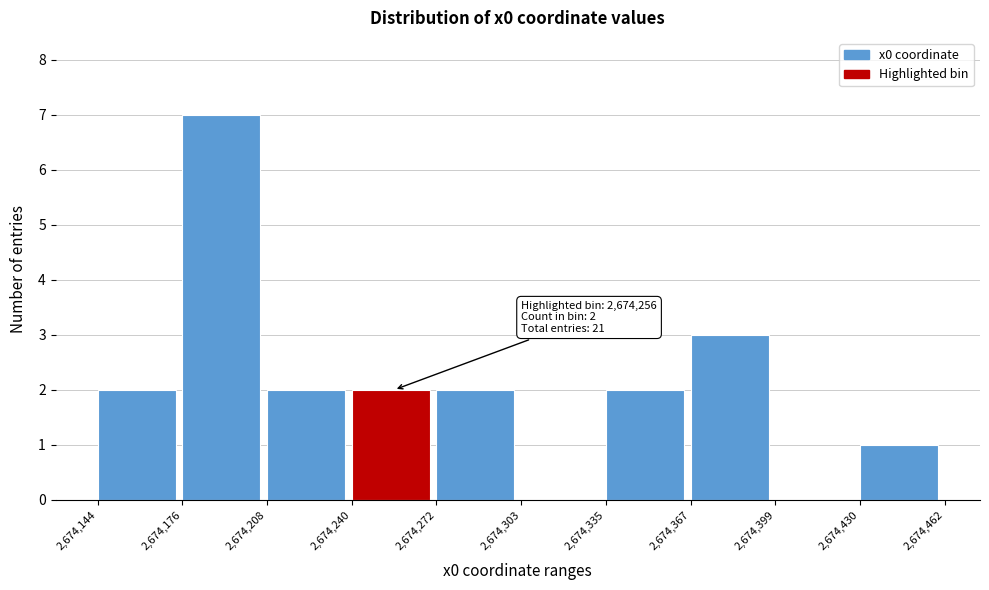

Which range on the x-axis has the tallest bar?

2,674,176 to 2,674,208